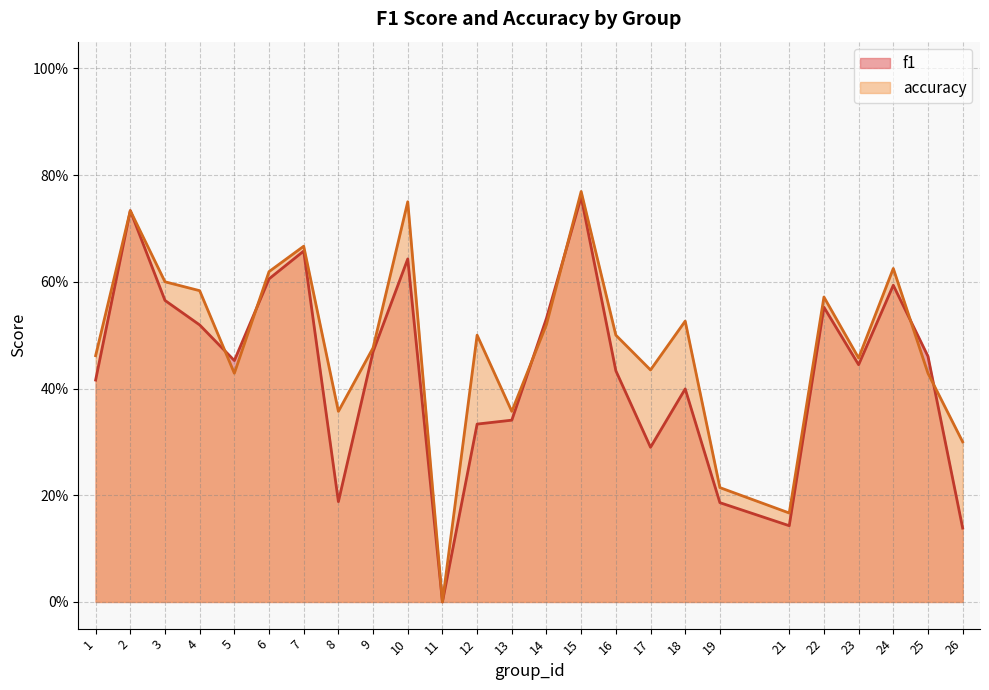

What is the value of the accuracy point at the 1st from the left?

0.5